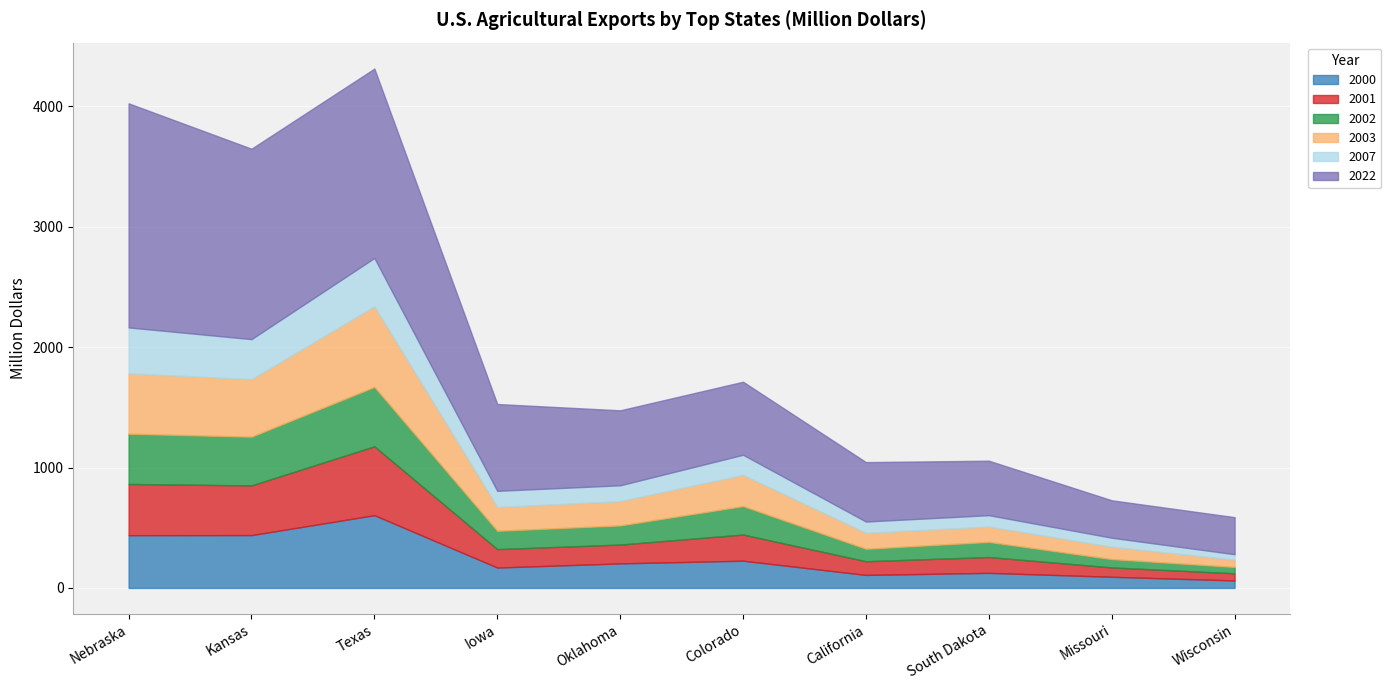

Which series has the largest total across all categories?

2022